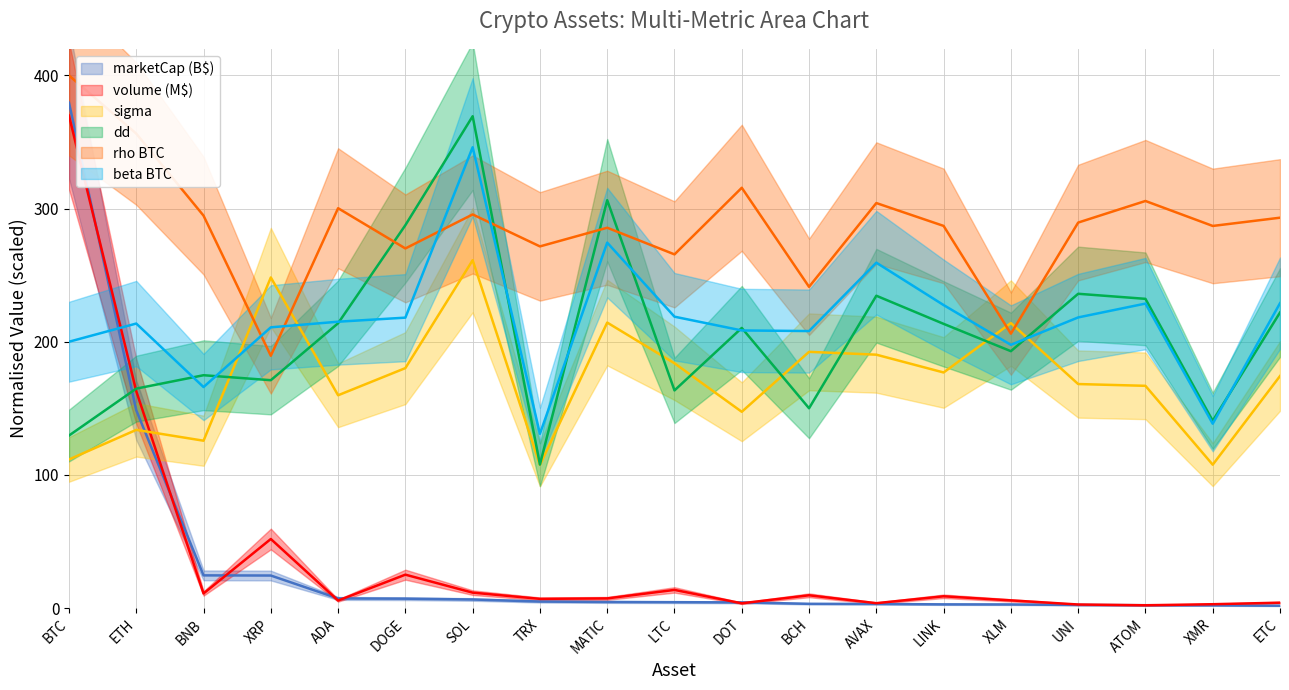

What are all the series names shown in the legend?

marketCap, volume, sigma, dd, rho_BTC, beta_BTC